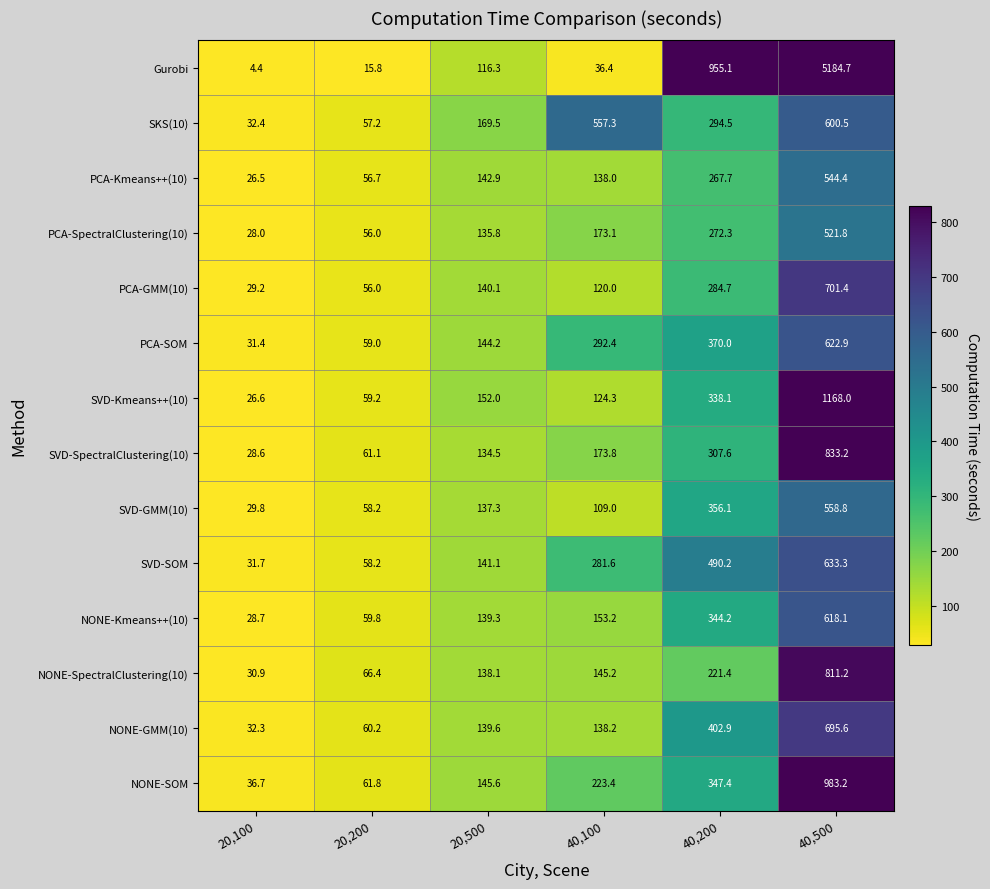

What is the difference between the highest and lowest values at 40,200?

733.7